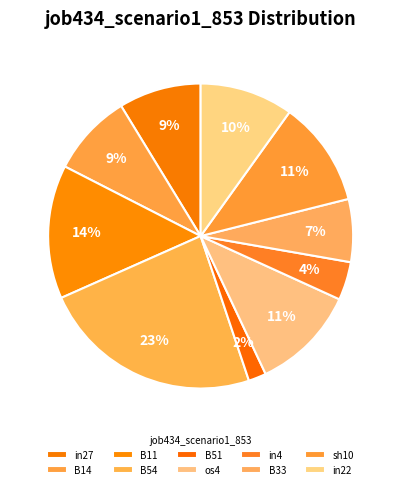

How many segments does this pie chart have?

10